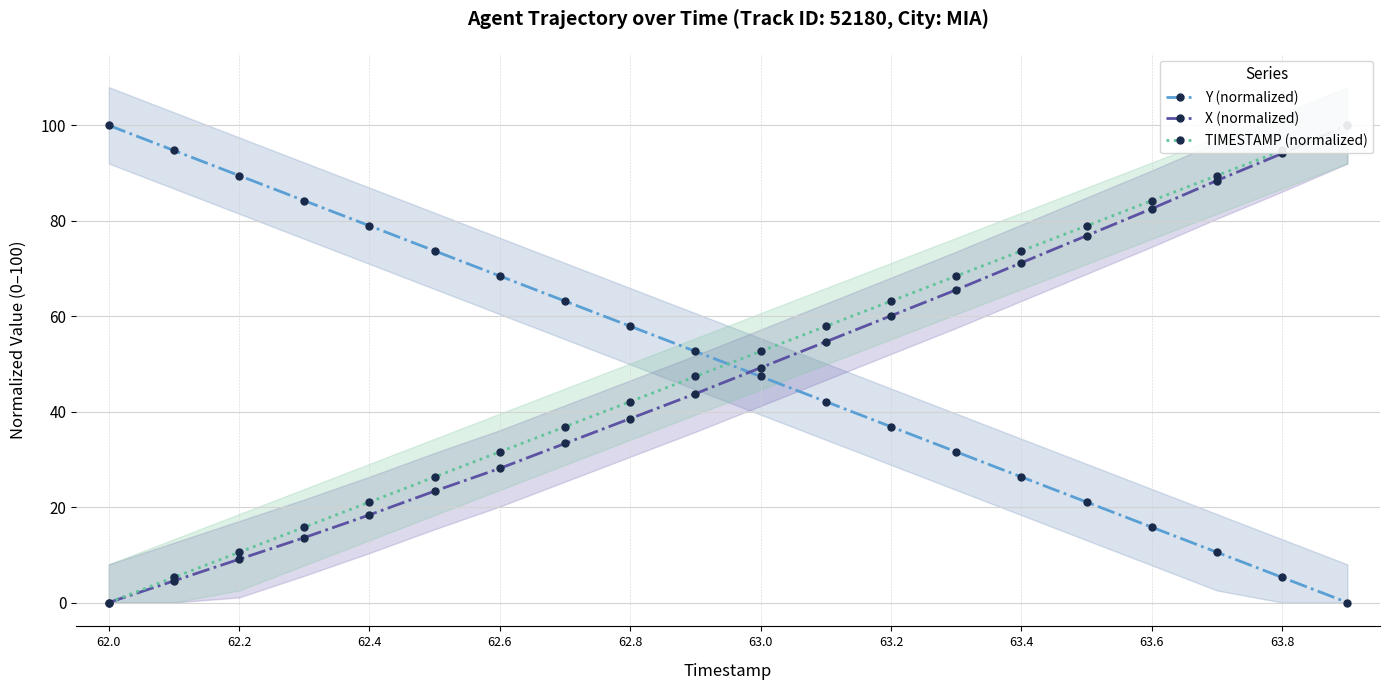

True or false: Y (normalized) has more than 0 points higher than both neighbors.

False